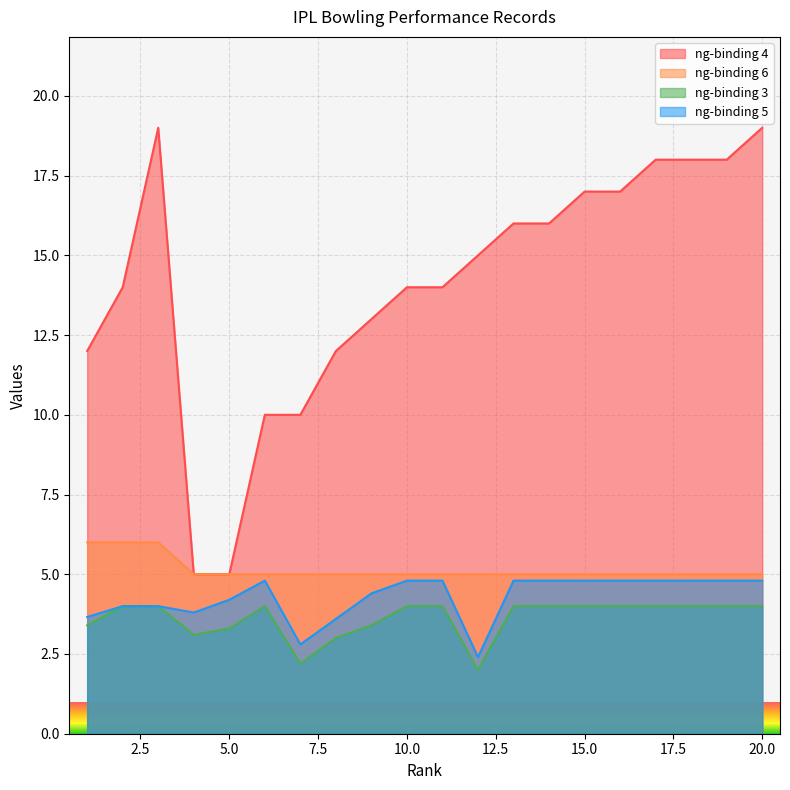

What is the maximum value for ng-binding 3?

4.0